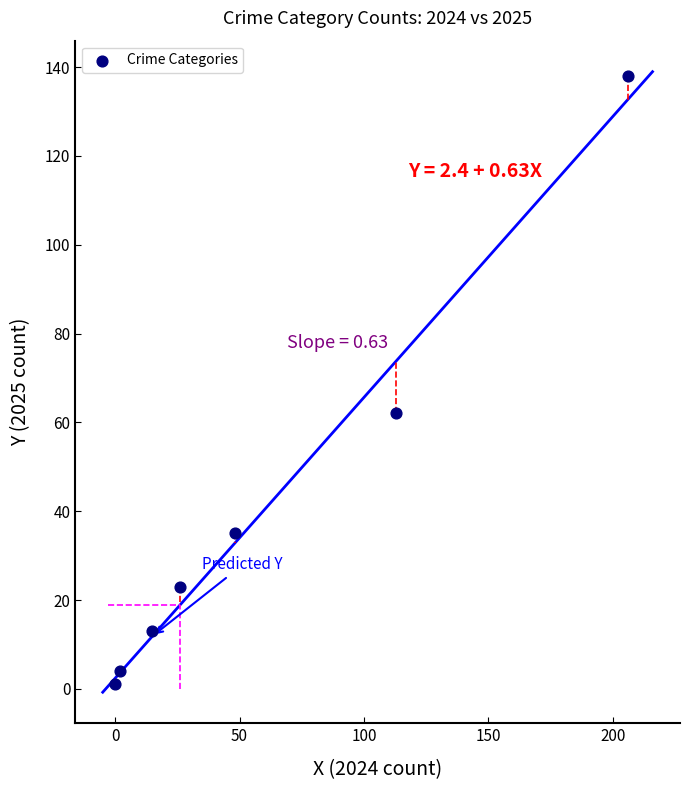

What is the range of Y values (max minus min)?

137